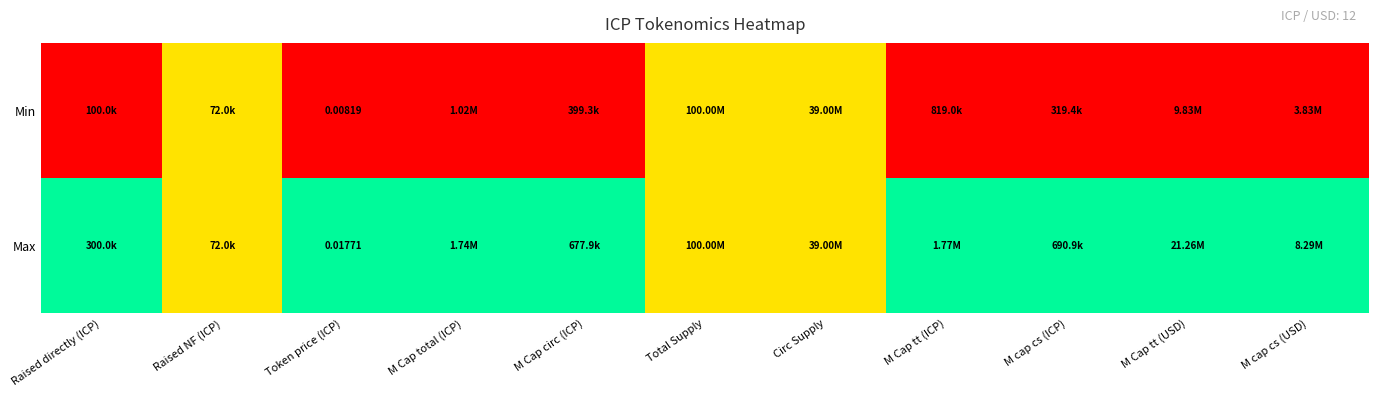

Count the number of categories in the chart.

11